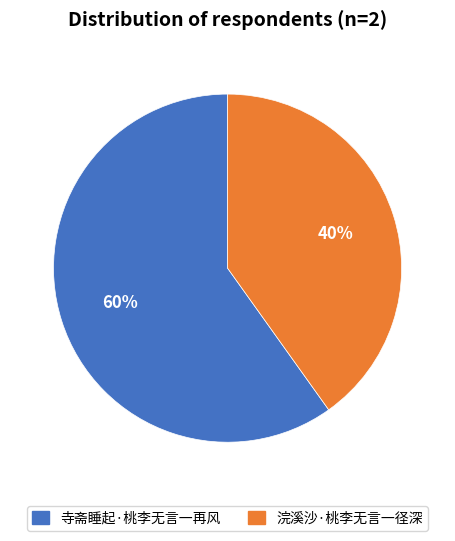

Which category has the smallest portion of the pie?

浣溪沙·桃李无言一径深